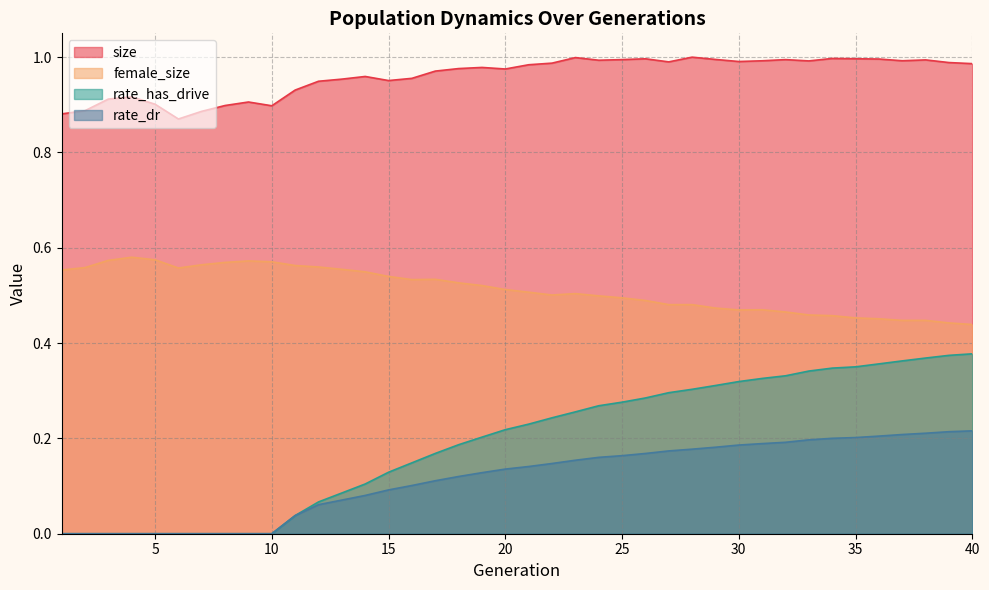

What are all the series names shown in the legend?

size, female_size, rate_has_drive, rate_dr